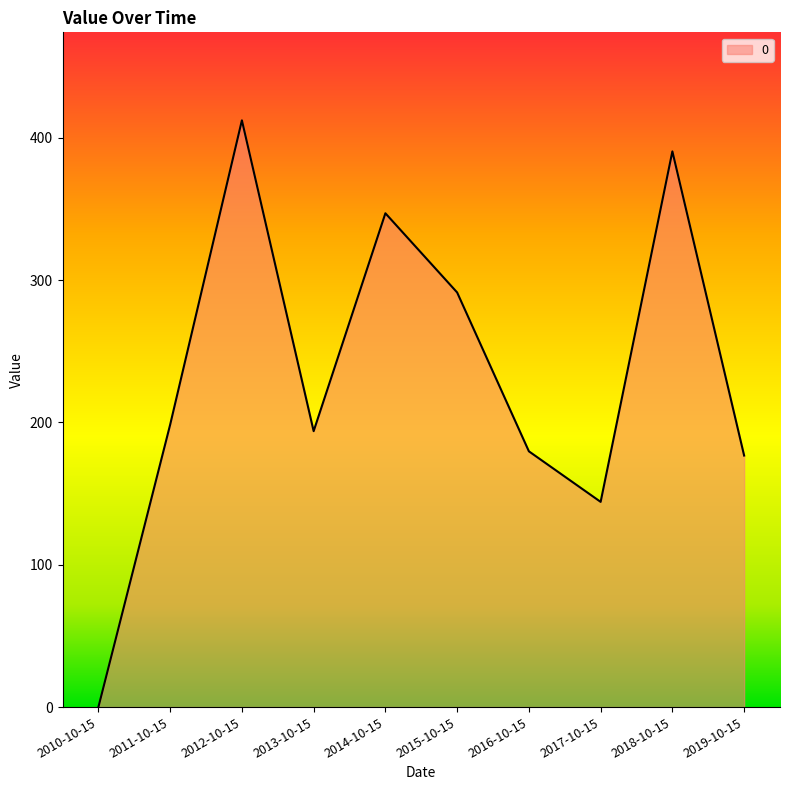

How many interior local peaks (higher than both neighbors) does the data have?

3